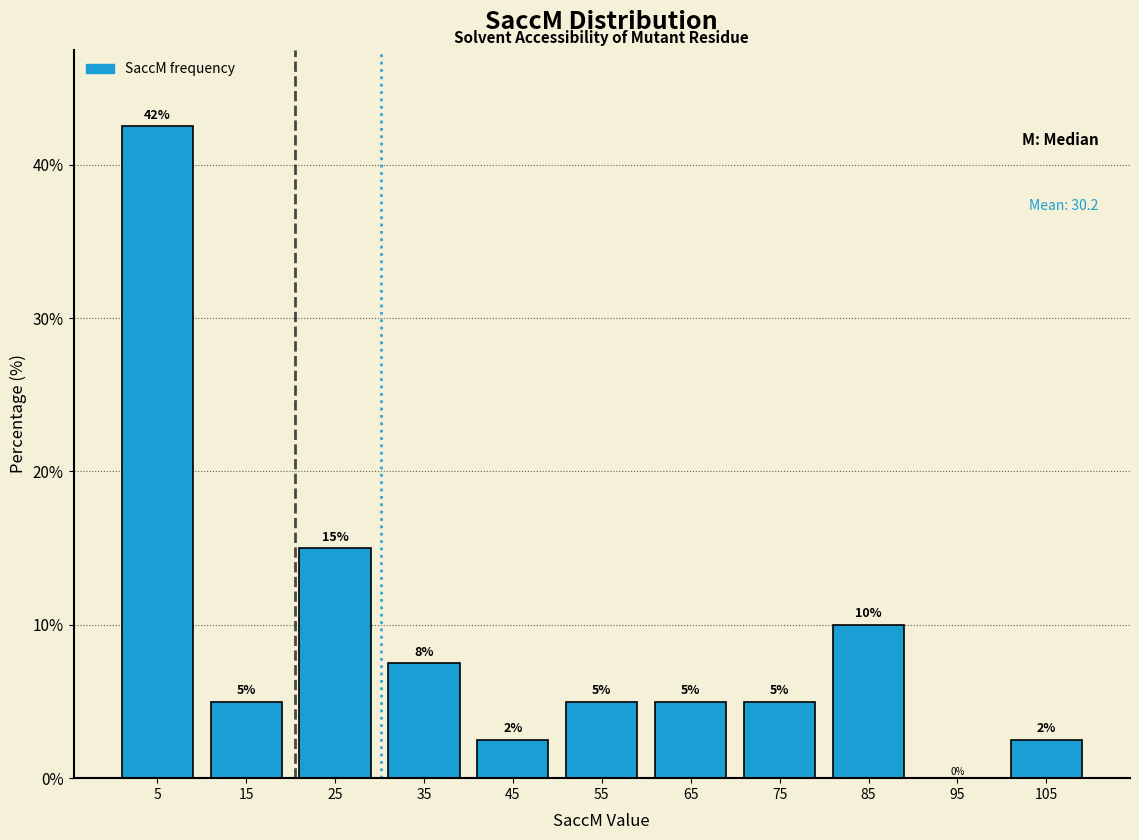

Which range on the x-axis has the tallest bar?

0 to 10